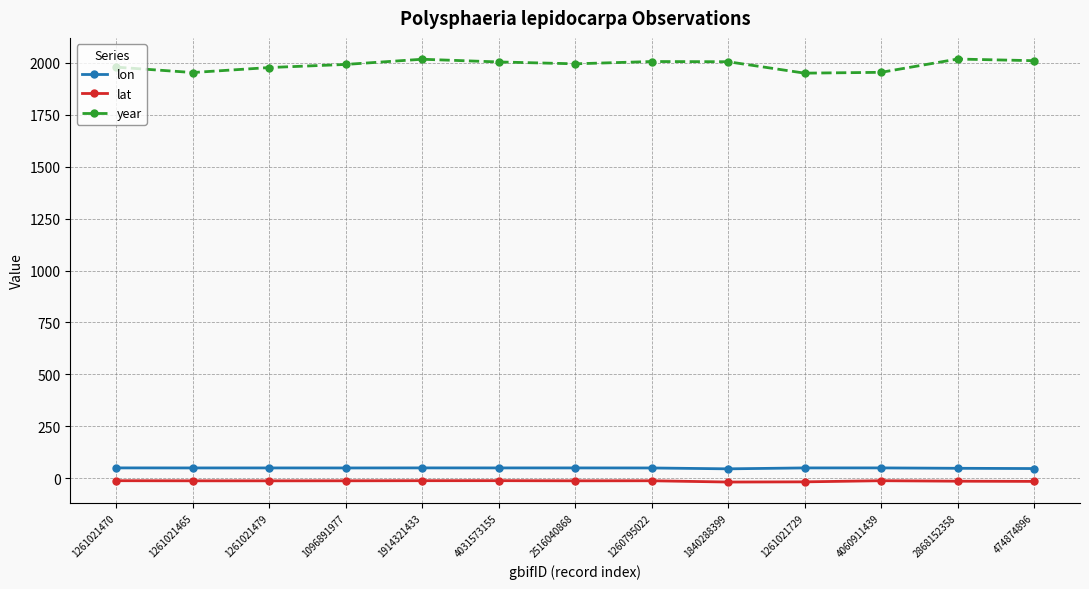

The value of year at 1914321433 is 2018.0. True or false?

True